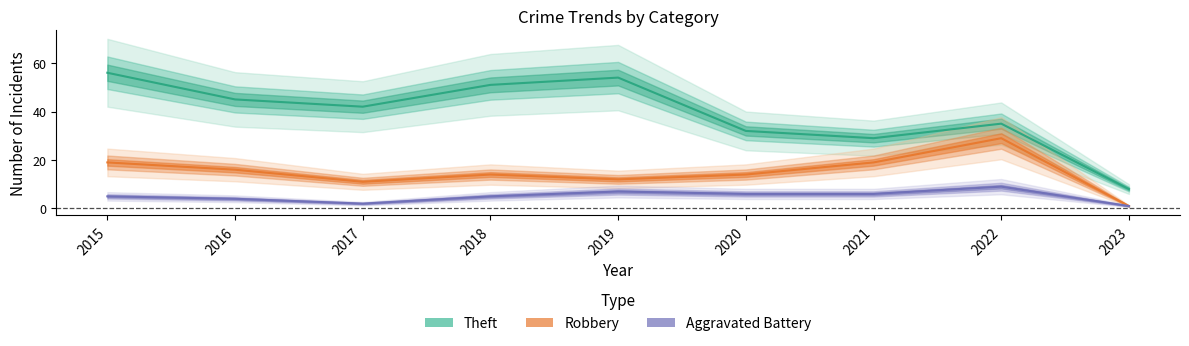

Rank the series at 2016 from lowest to highest value.

Aggravated Battery, Robbery, Theft